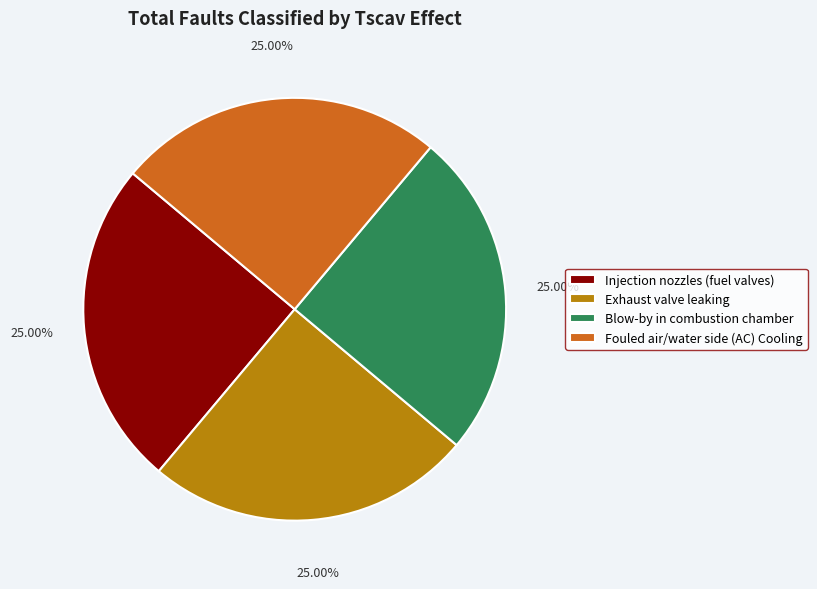

What is the ratio of the value at Injection nozzles (fuel valves) to the value at Fouled air/water side (AC) Cooling?

1.0